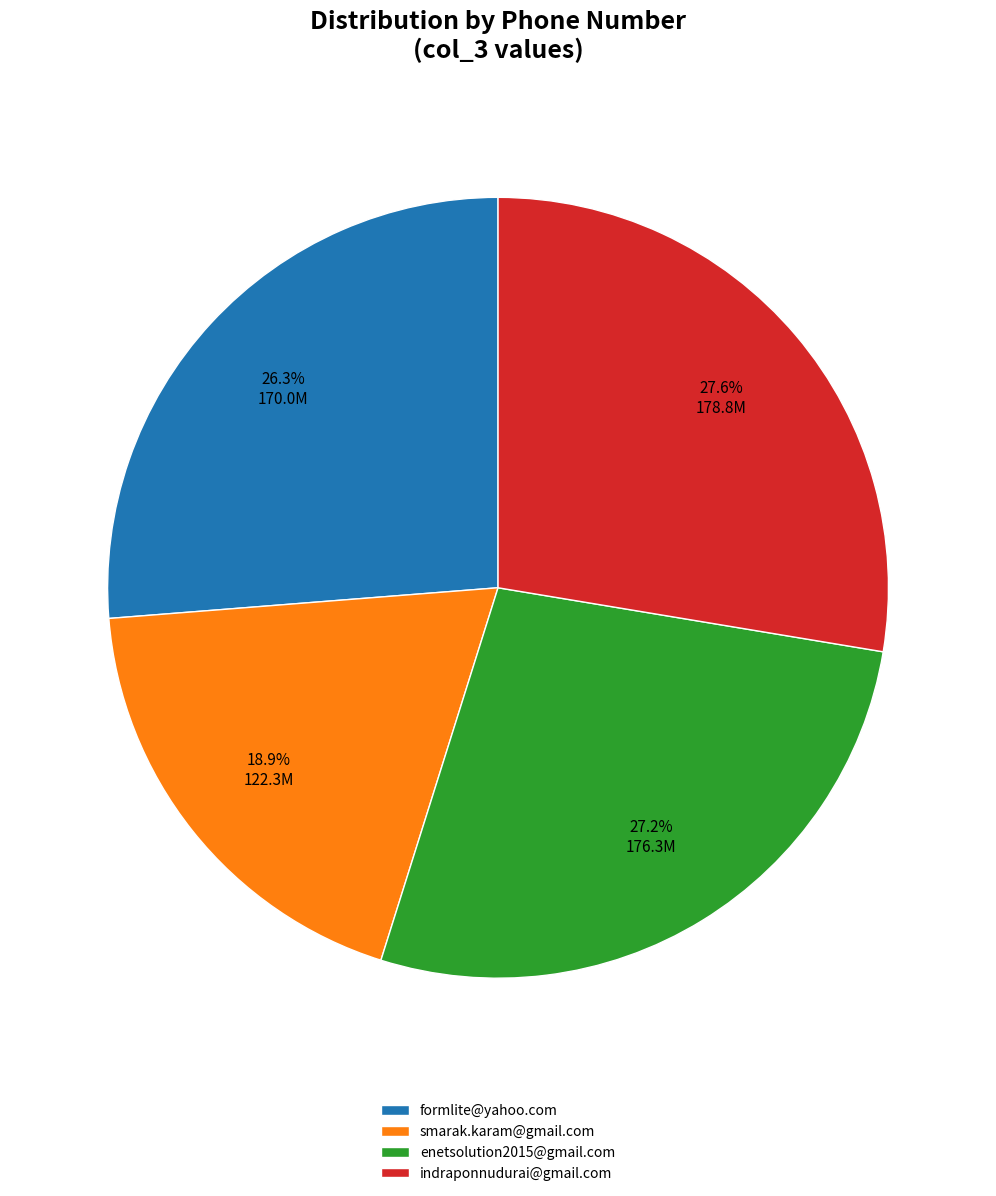

Is it true that enetsolution2015@gmail.com is 20% of the pie?

False